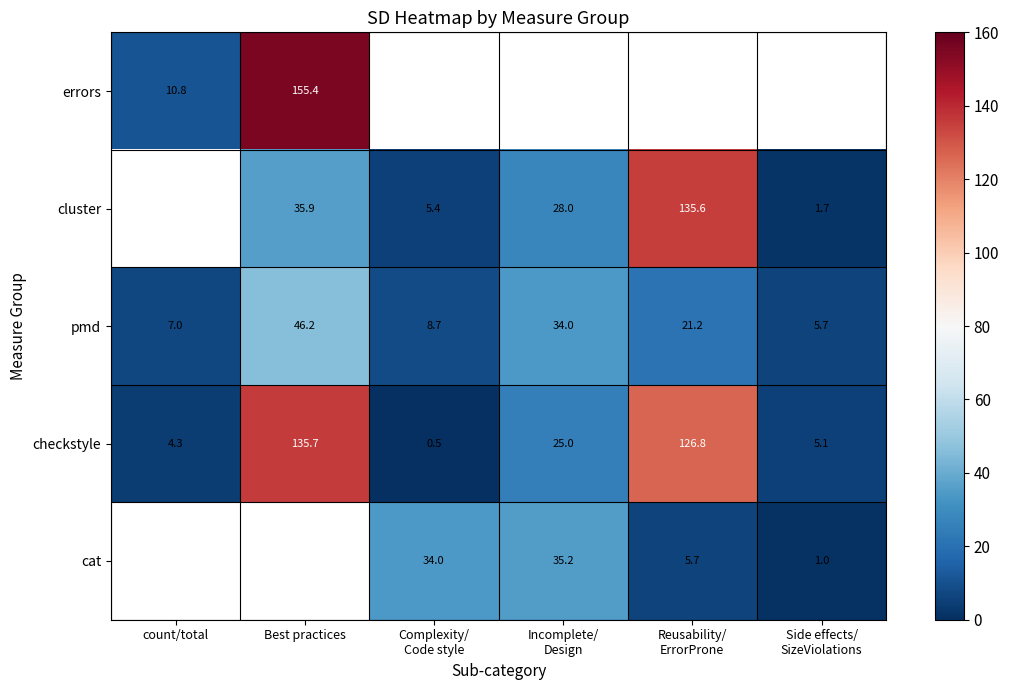

Read the checkstyle value at Complexity/ Code style.

0.5